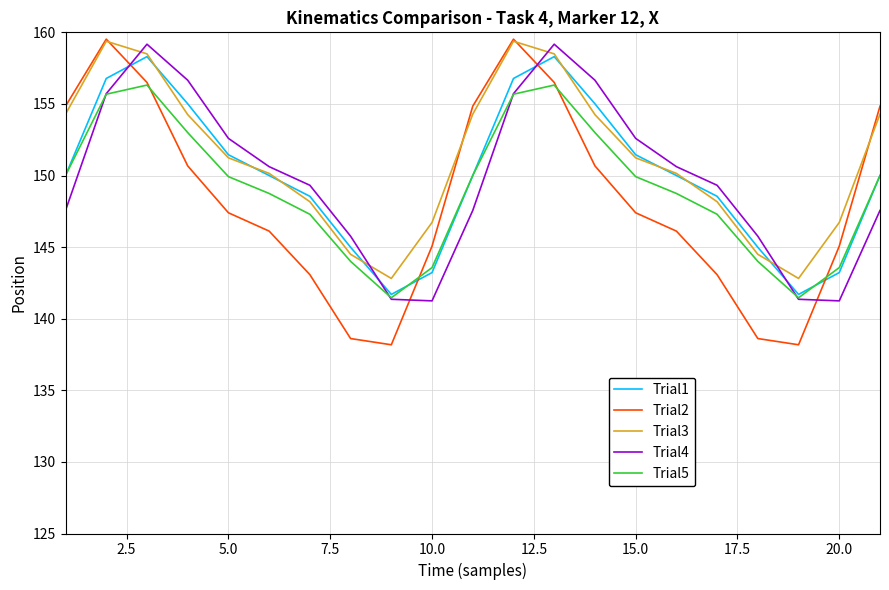

What is the difference between the second highest and second lowest values in the Trial4 series?

17.9